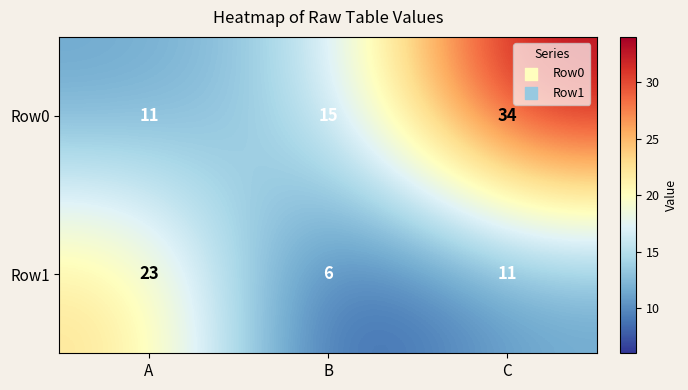

At how many categories does at least one series exceed 6?

3